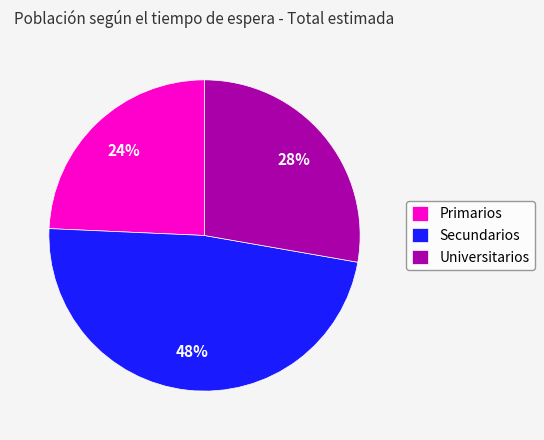

Is it true that Secundarios is 48% of the pie?

True